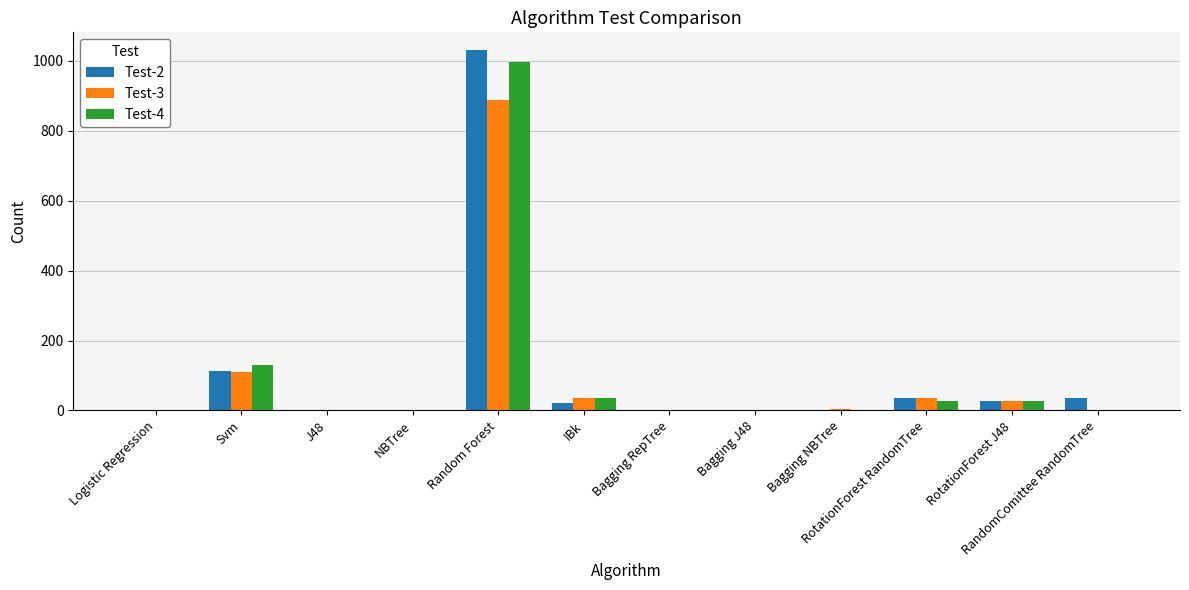

True or false: Test-2 has a value of 0 at J48.

True